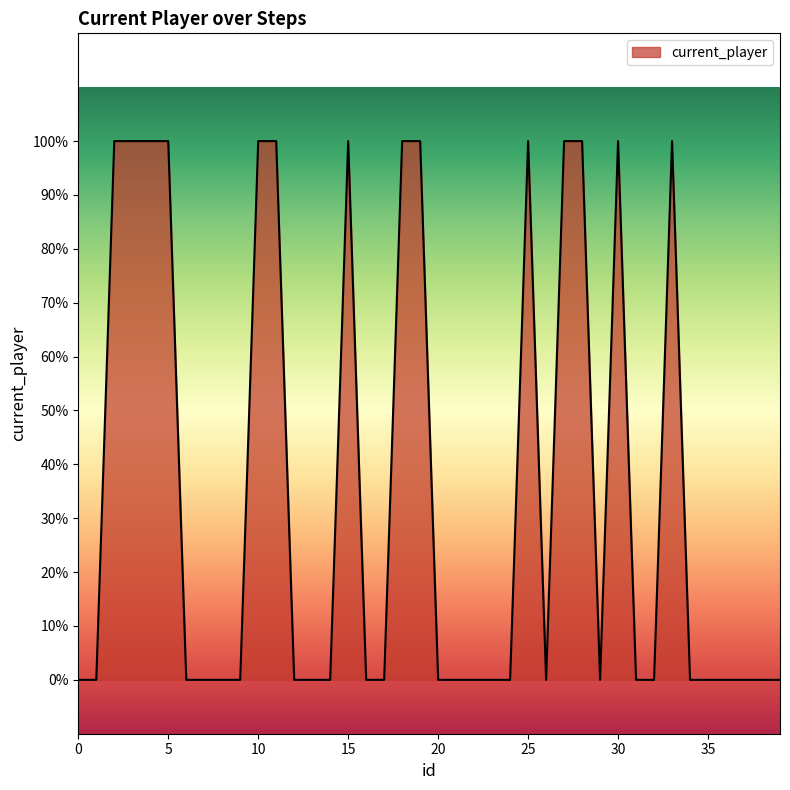

Does the chart have visible grid lines?

No